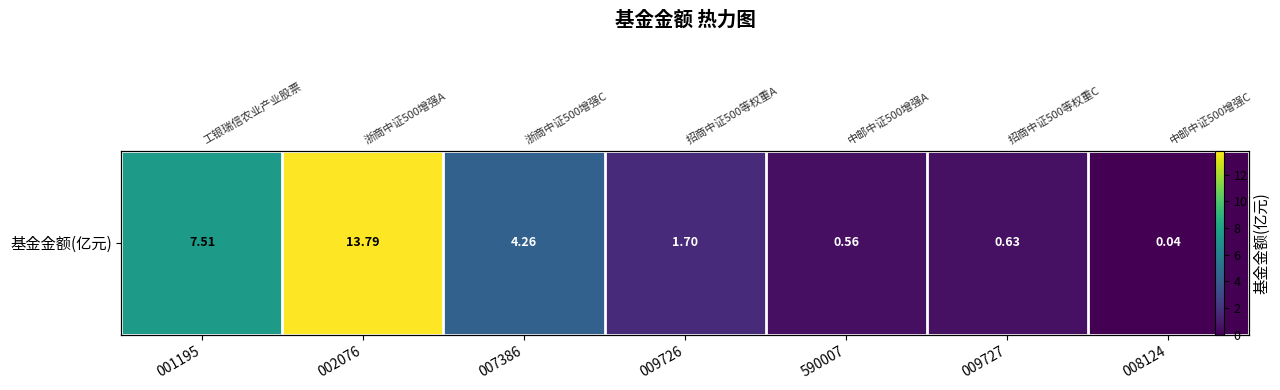

Reading left to right, extract all data points from this chart.

001195=7.5	002076=13.8	007386=4.3	009726=1.7	590007=0.6	009727=0.6	008124=0.0